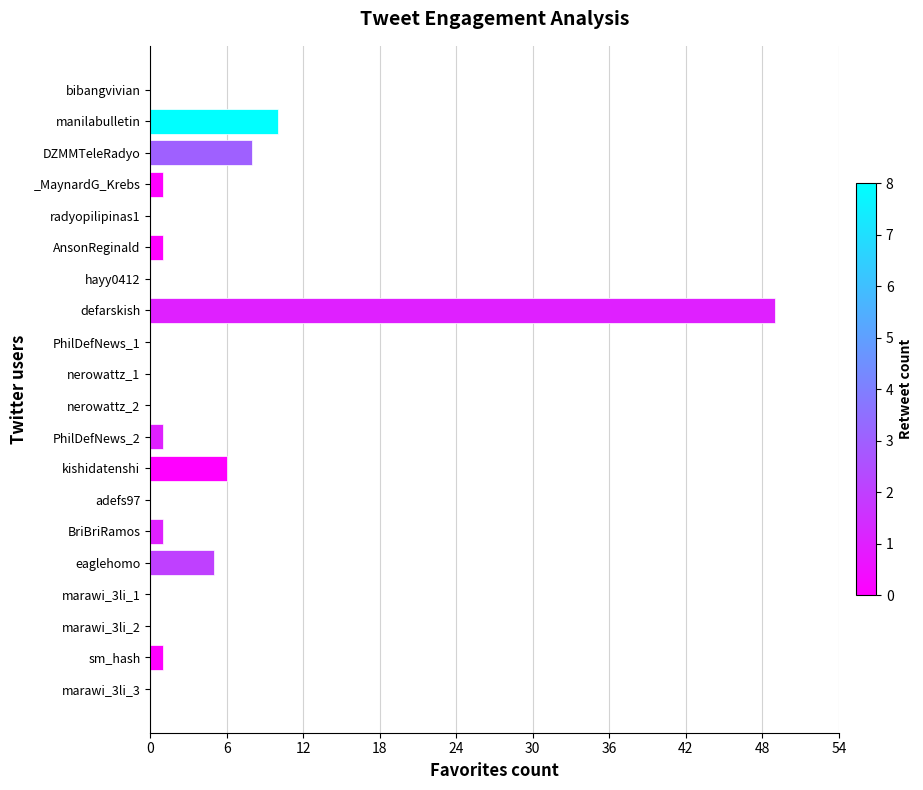

Which category has the highest value across all series?

defarskish